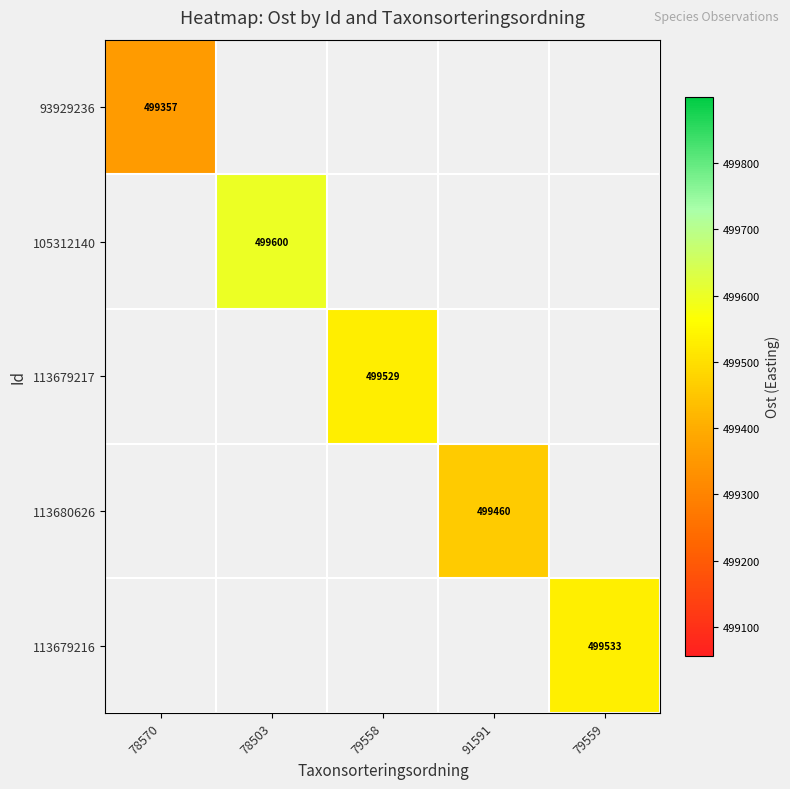

At 79559, list the series in order from smallest to largest.

93929236, 105312140, 113679217, 113680626, 113679216